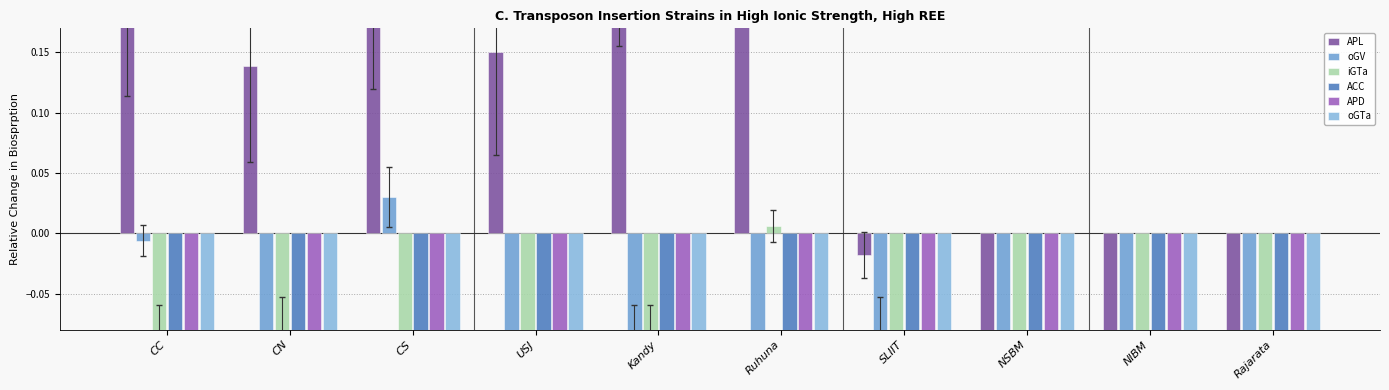

What is the total value across all series at NSBM?

-2.6